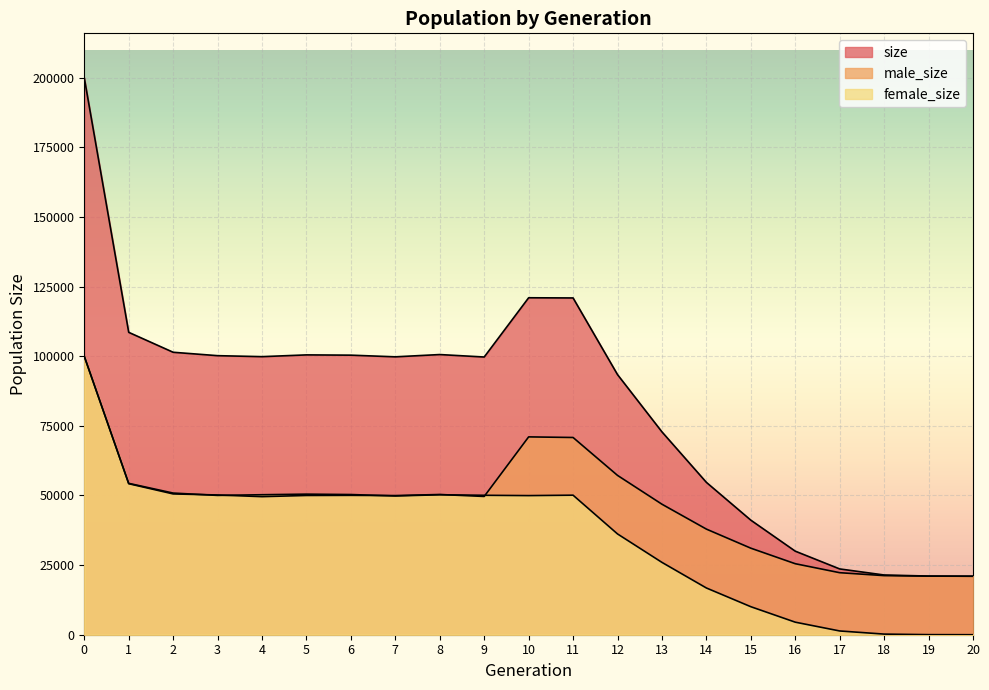

What is the maximum value for size?

199915